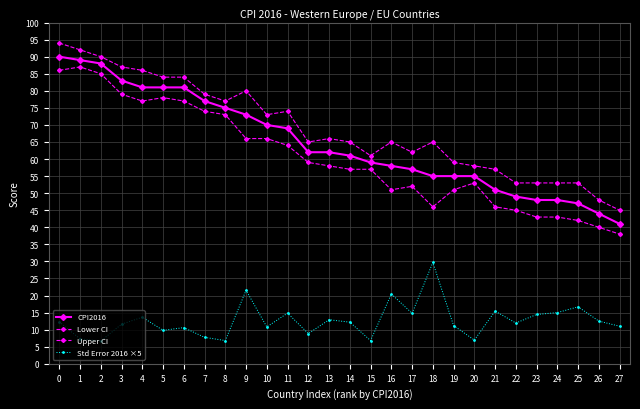

What is the value of the Upper CI point at the 16th from the left?

61.0